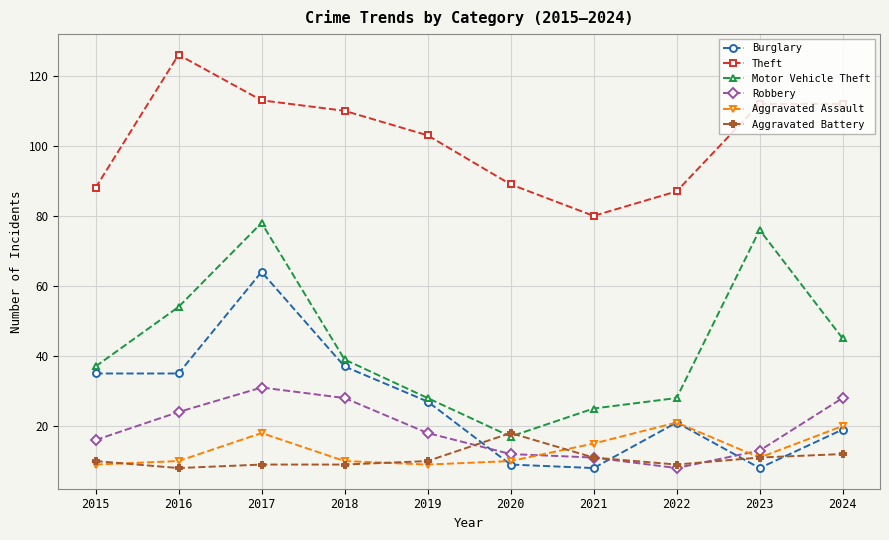

What is the difference between the highest and lowest values at 2017?

104